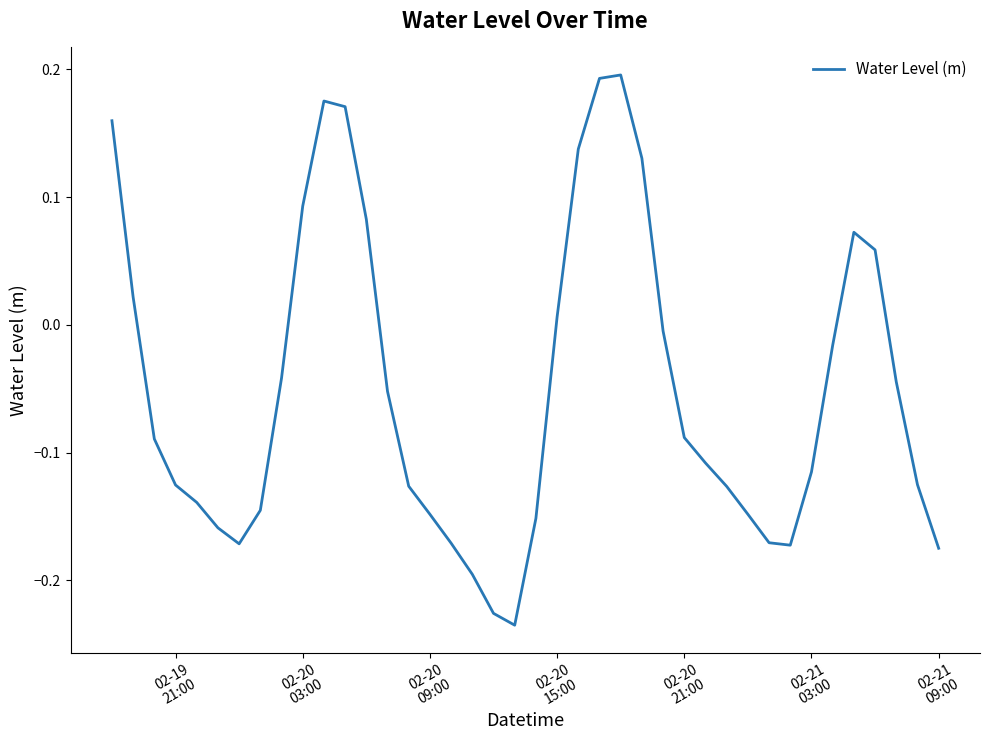

What is the difference between the maximum and minimum values?

0.4